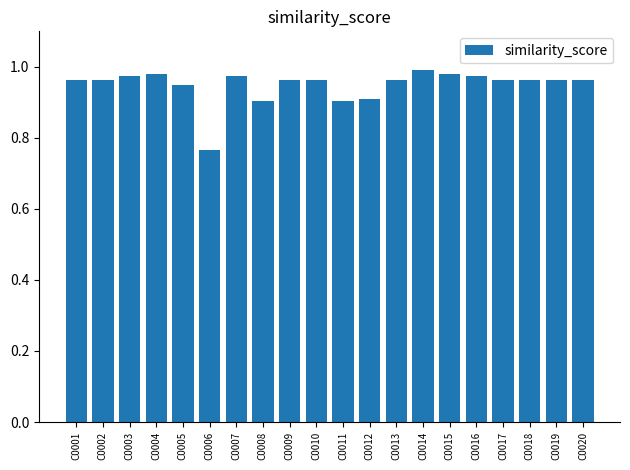

Is it true that the value at C0017 is 1.0?

True